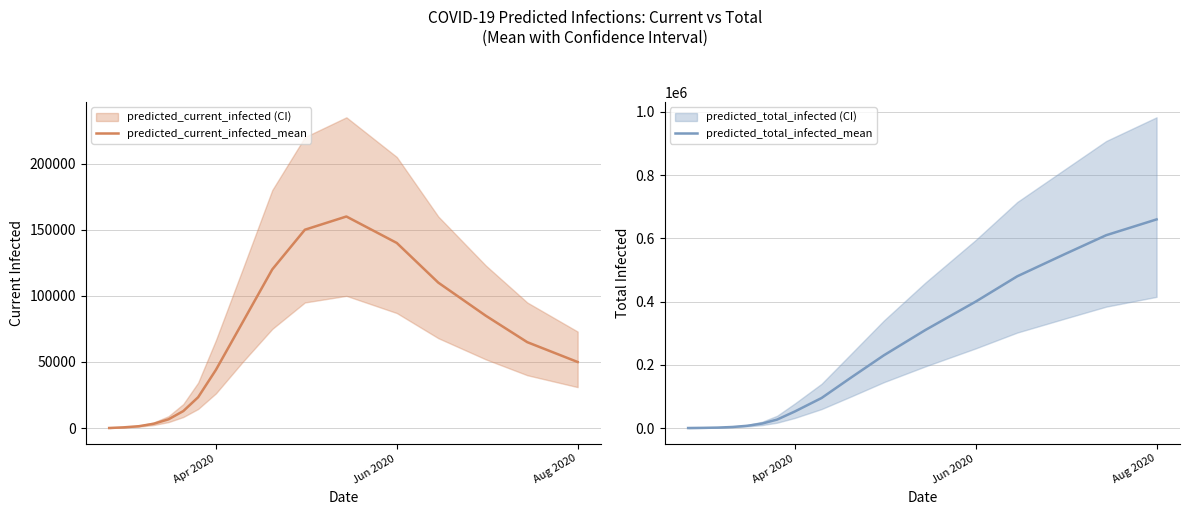

True or false: predicted_total_infected_mean has more than 2 interior local peaks.

False